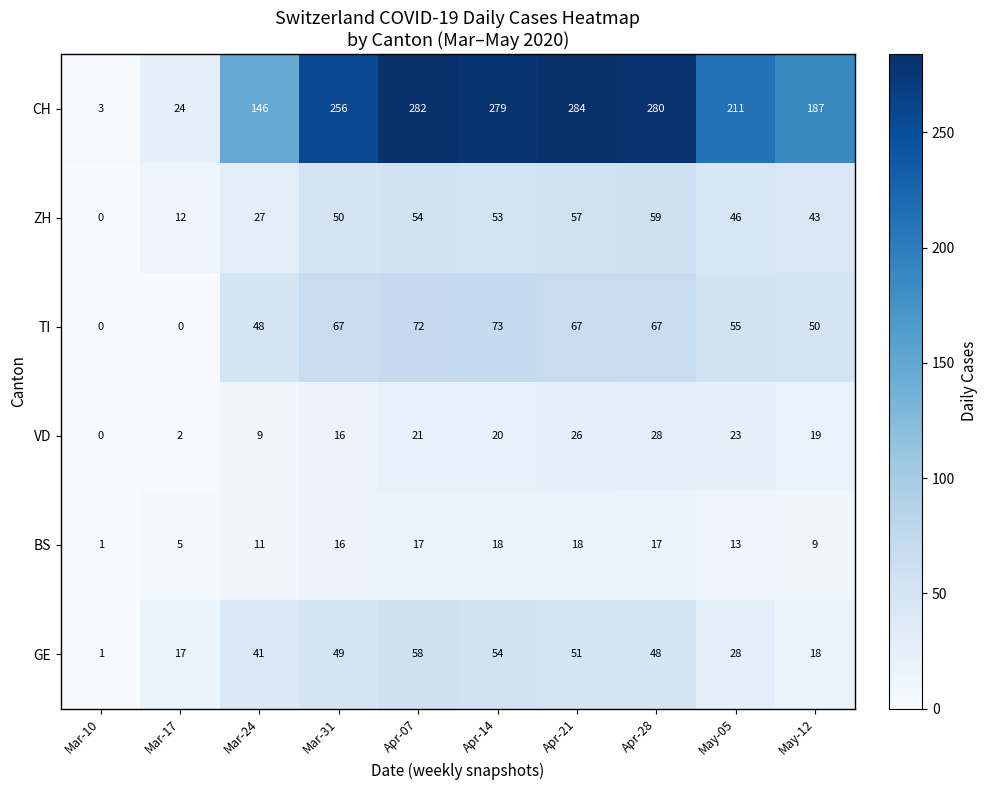

List the series in order of their peak value, lowest first.

BS, VD, GE, ZH, TI, CH